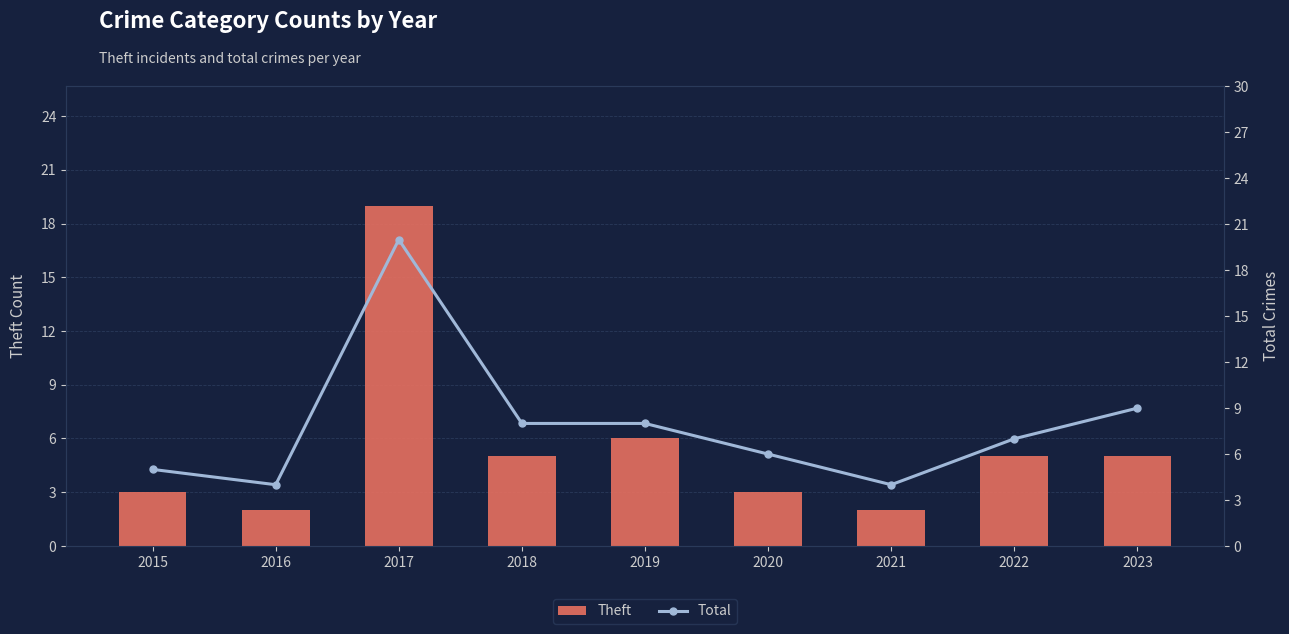

What is the value of the Theft bar at the 1st from the left?

3